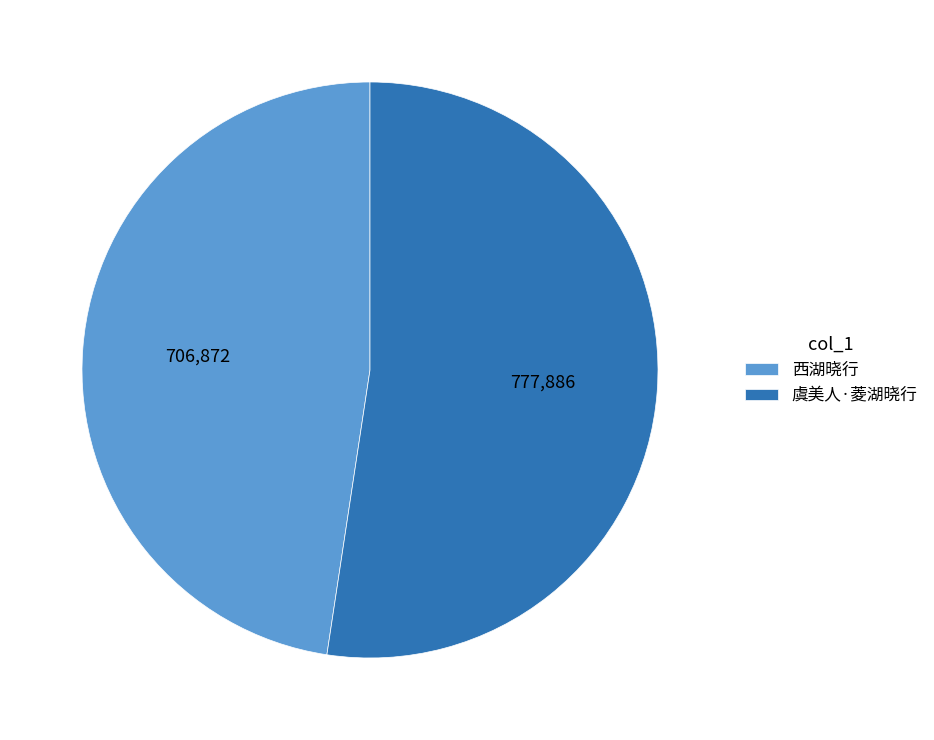

Rank the categories by value from highest to lowest.

虞美人·菱湖晓行, 西湖晓行